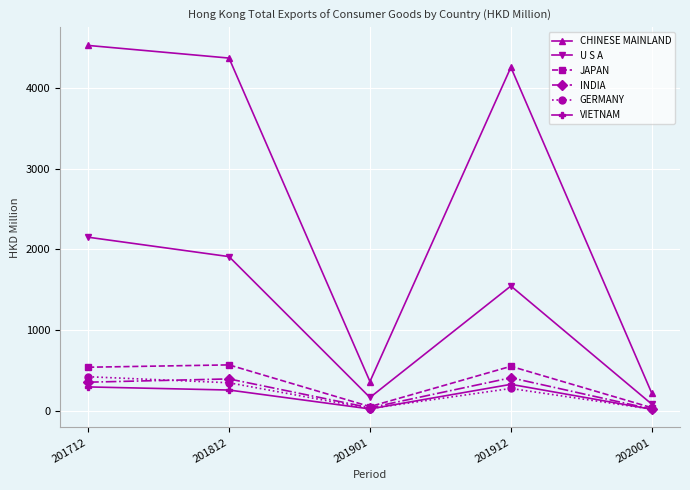

Is the value of U S A at 202001 greater than the value of VIETNAM at 201912?

No